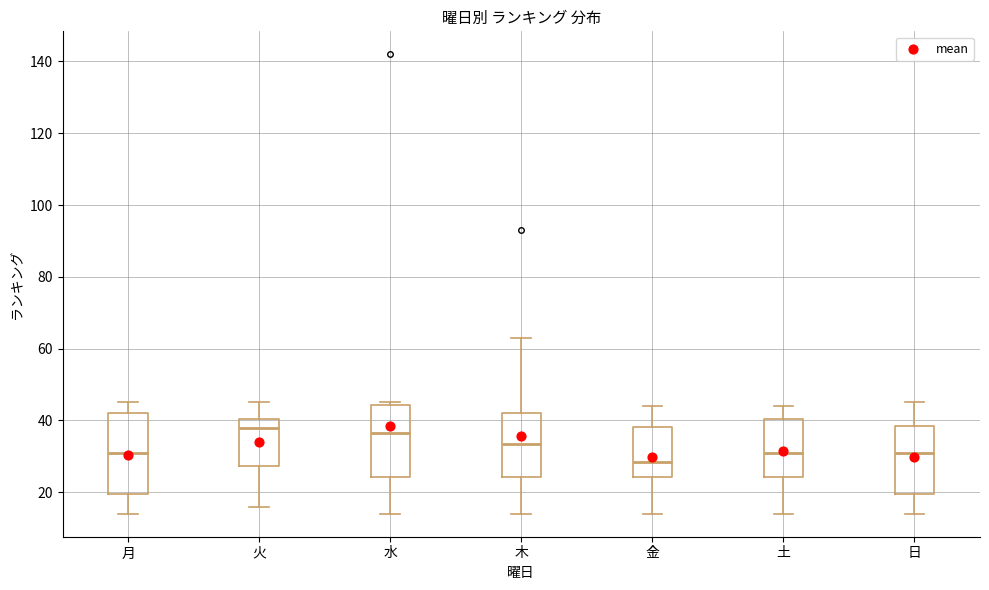

Which box is the tallest, from its lower edge to its upper edge?

月